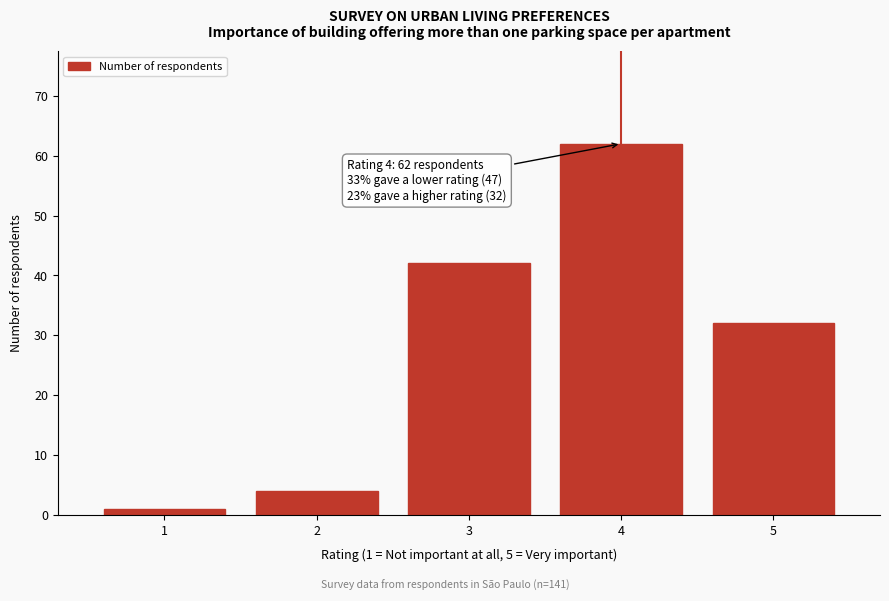

Reading left to right, extract all data points from this chart.

1	4	42	62	32